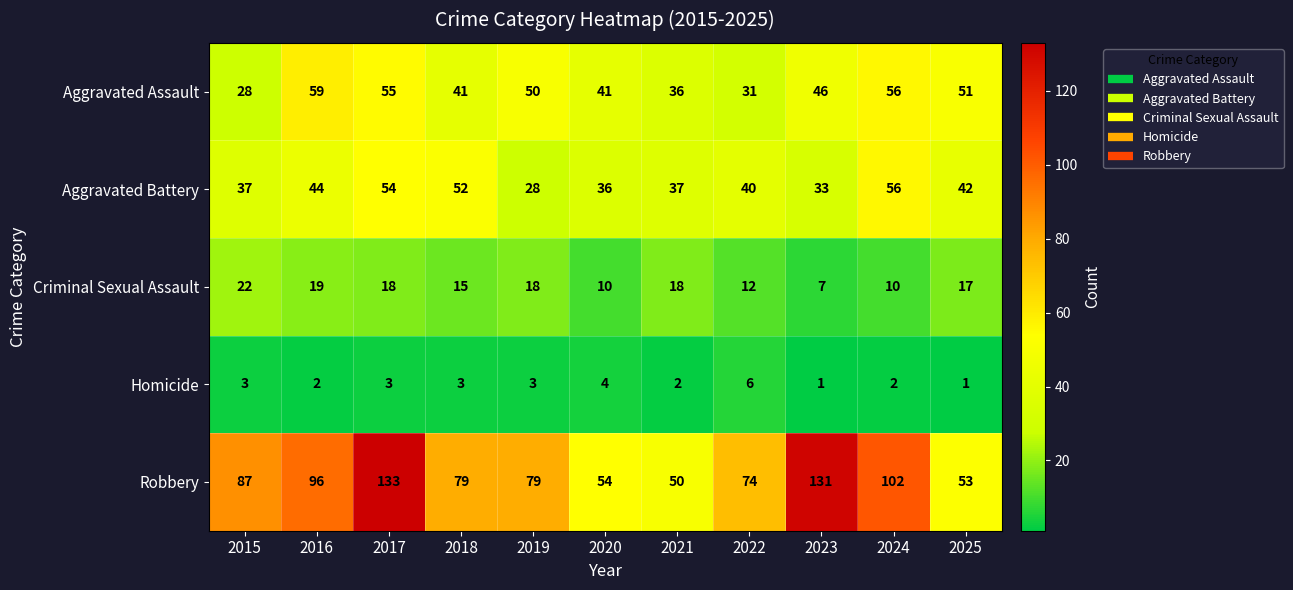

What is the difference between the second highest and minimum values in the Aggravated Battery series?

26